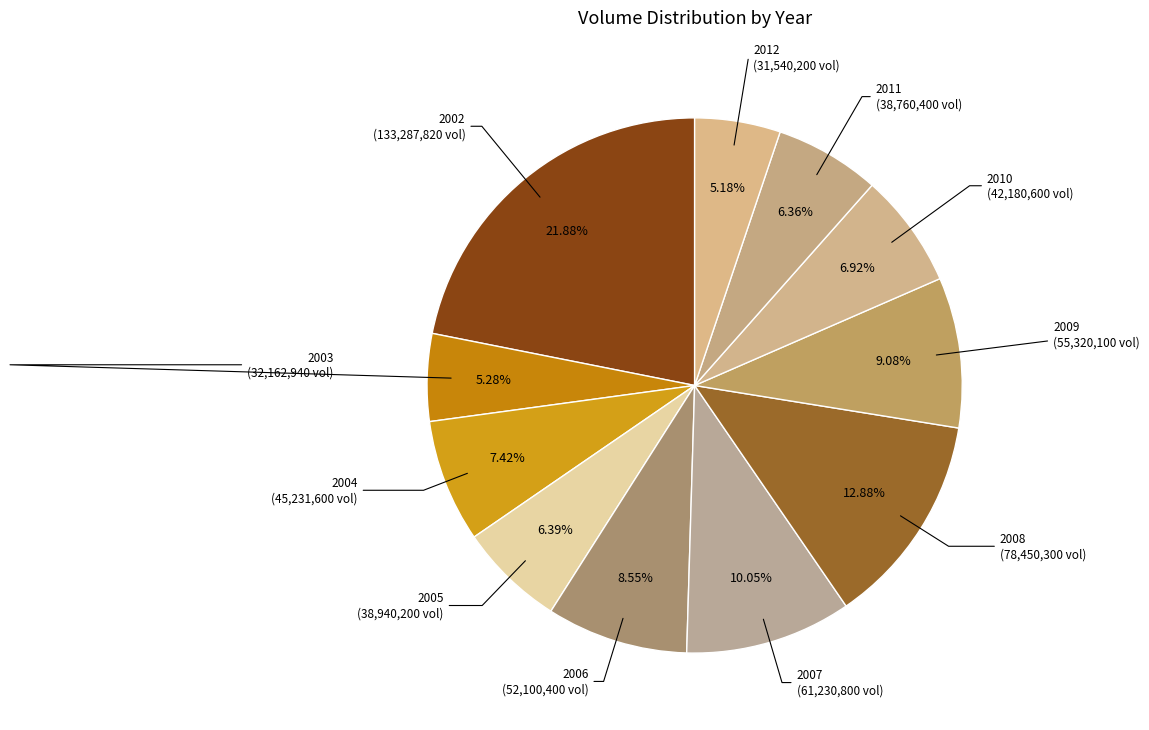

Between 2002 and 2003, which is larger?

2002